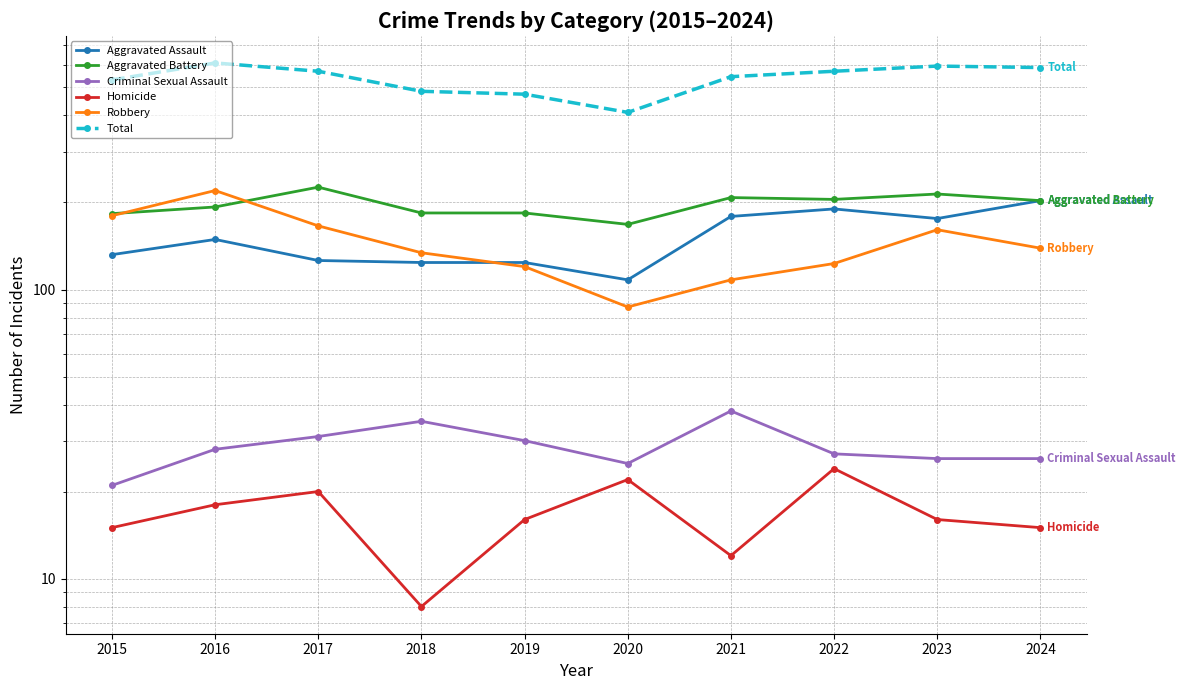

Which category has the highest value in the Robbery series?

2016